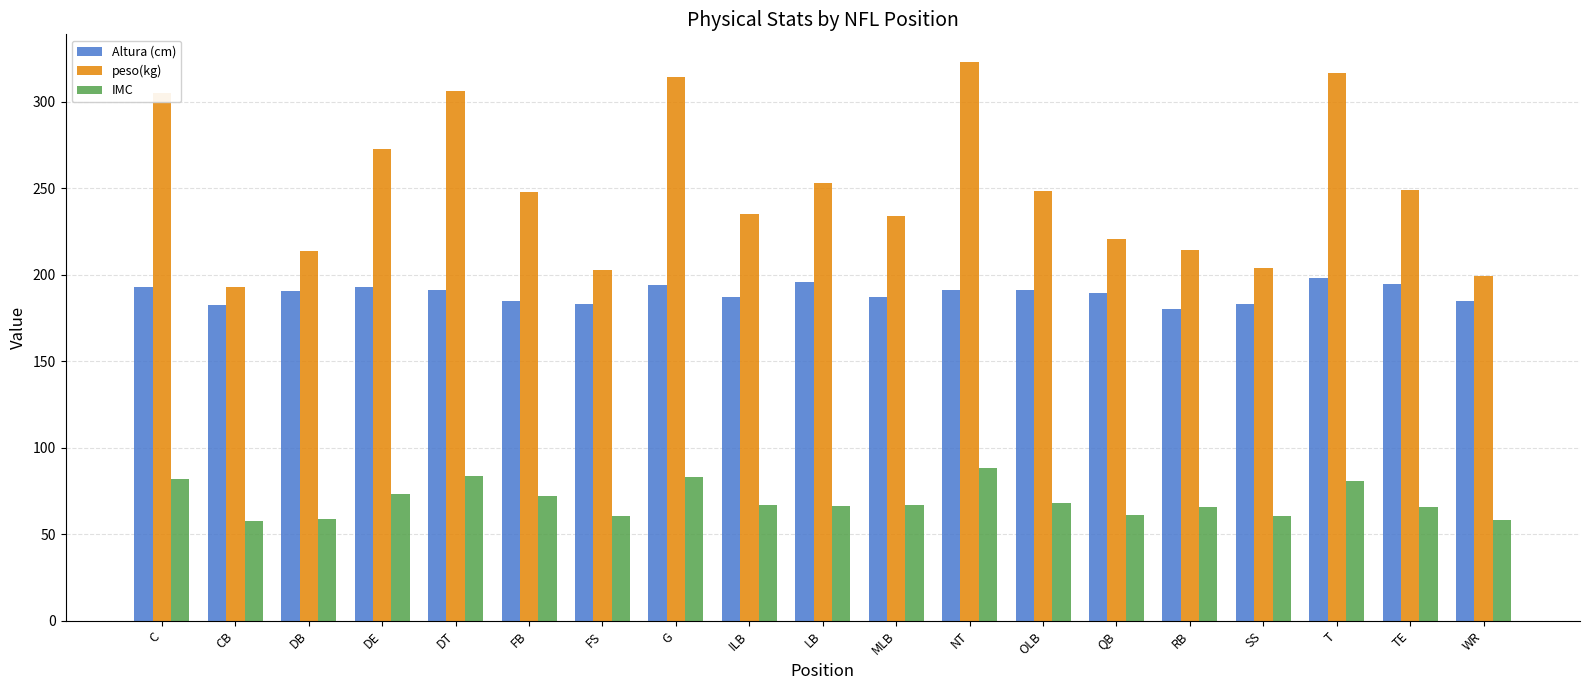

What position from the left is FB?

6